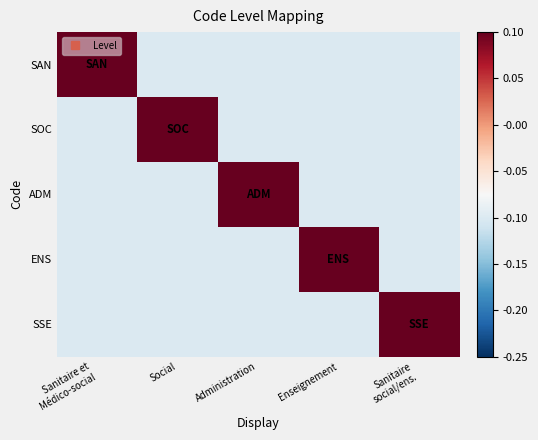

List the series in order of their peak value, lowest first.

SAN, SOC, ADM, ENS, SSE